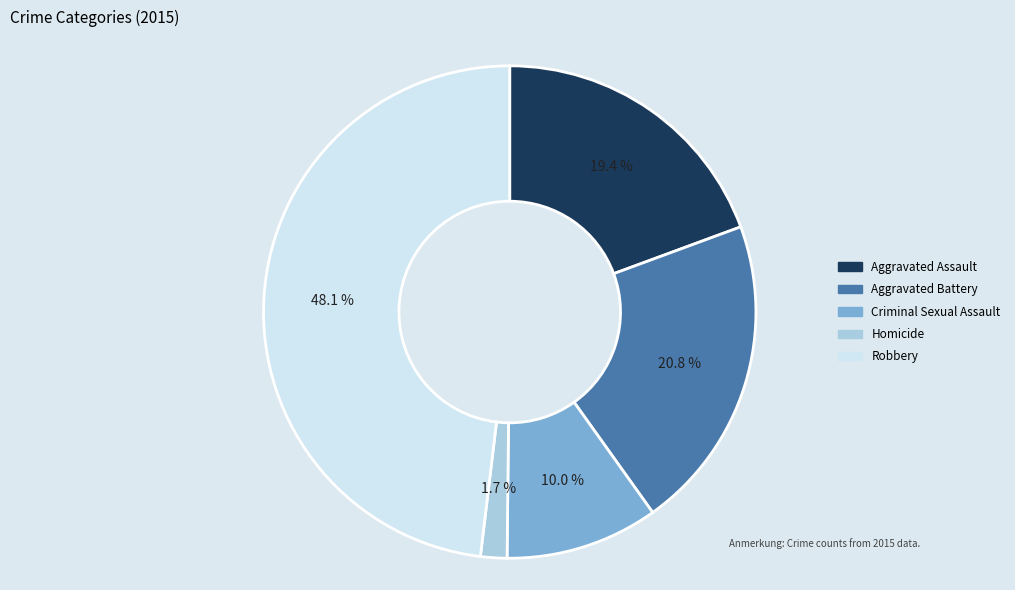

To the nearest percent, what is the difference between the Aggravated Assault and Robbery slice percentages?

29%